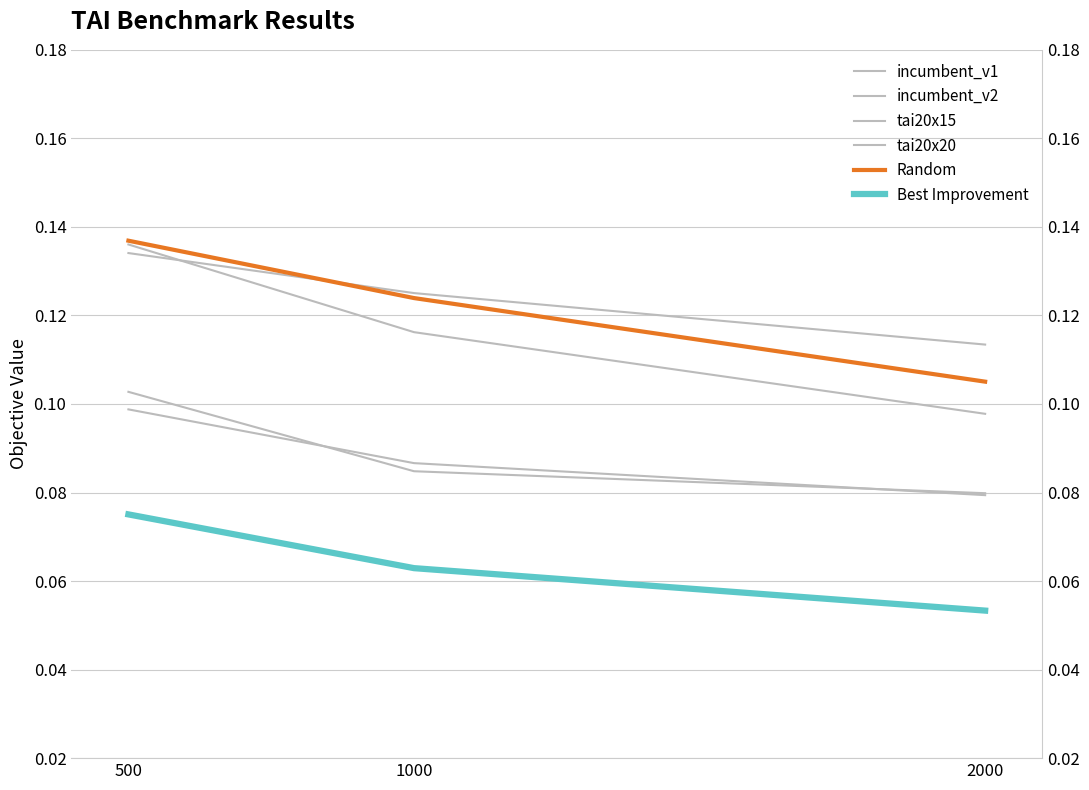

Reading right to left, list all the values displayed in this chart.

incumbent_v1: 2000=0.1	1000=0.1	500=0.1
incumbent_v2: 2000=0.1	1000=0.1	500=0.1
tai20x15: 2000=0.1	1000=0.1	500=0.1
tai20x20: 2000=0.1	1000=0.1	500=0.1
Random: 2000=0.1	1000=0.1	500=0.1
Best Improvement: 2000=0.1	1000=0.1	500=0.1